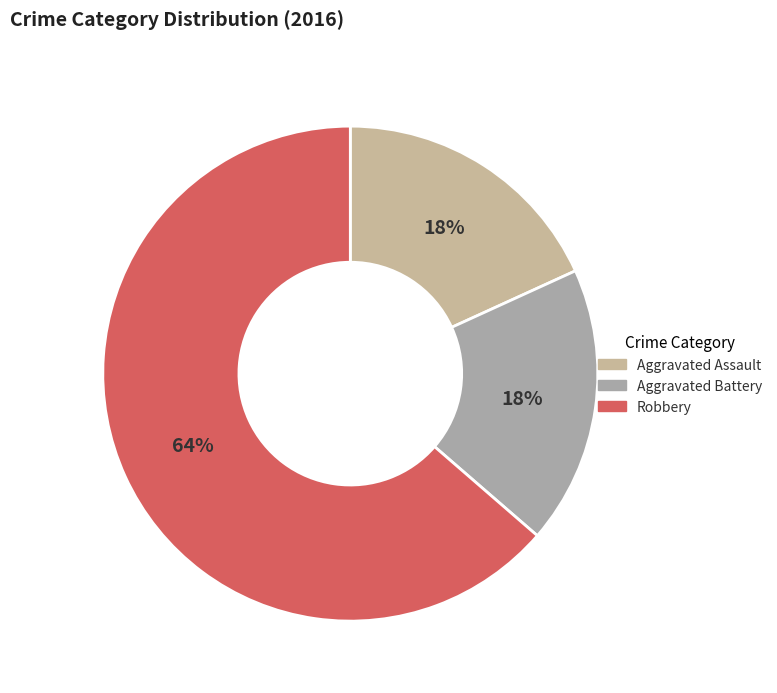

Rank the categories by value from lowest to highest.

Aggravated Assault, Aggravated Battery, Robbery